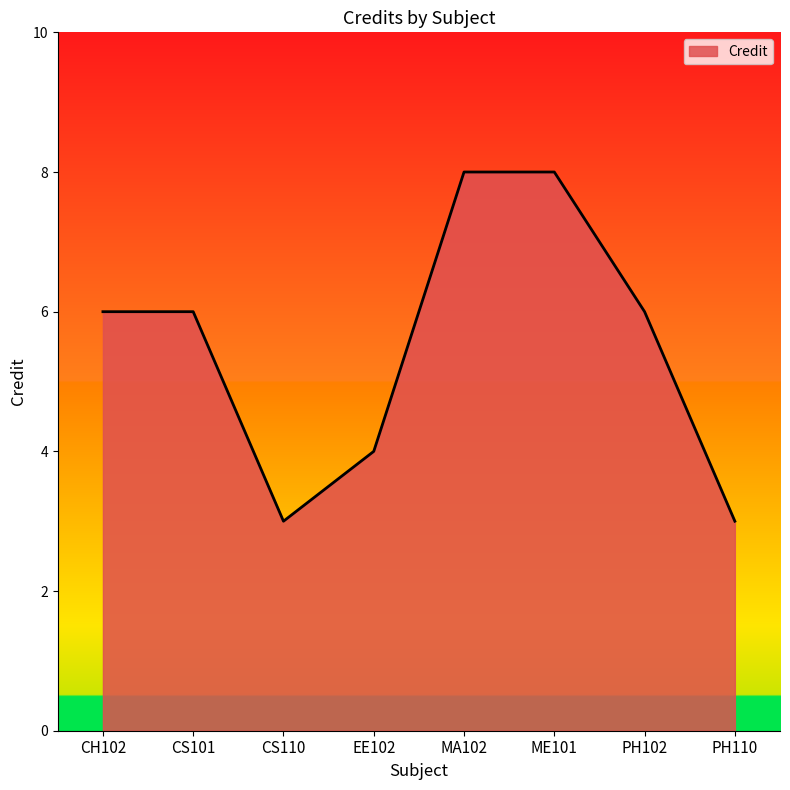

At which category does the data reach its first local valley?

CS110